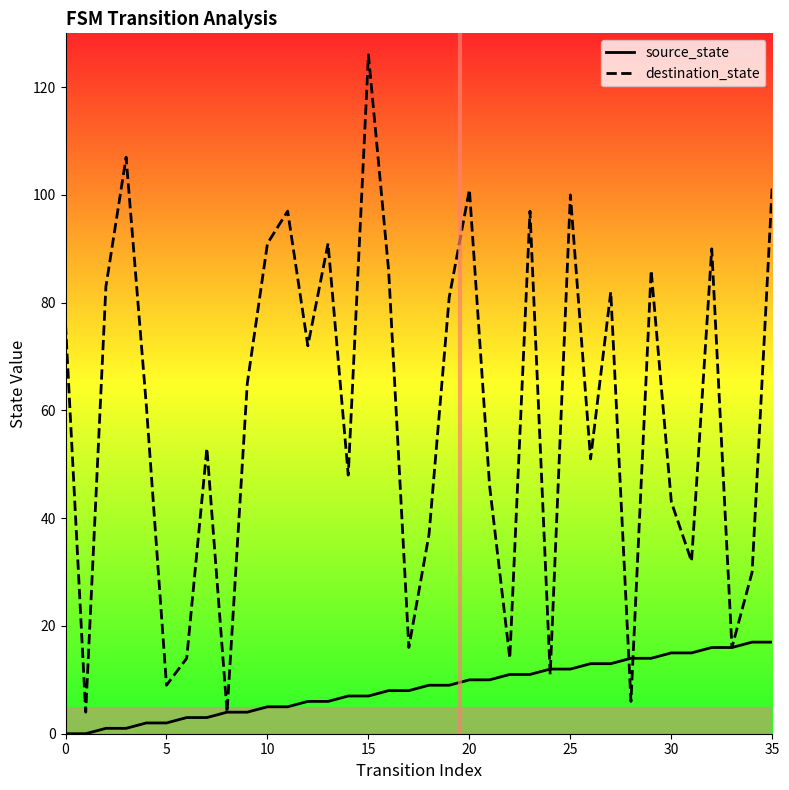

List the series in order of their peak value, lowest first.

source_state, destination_state